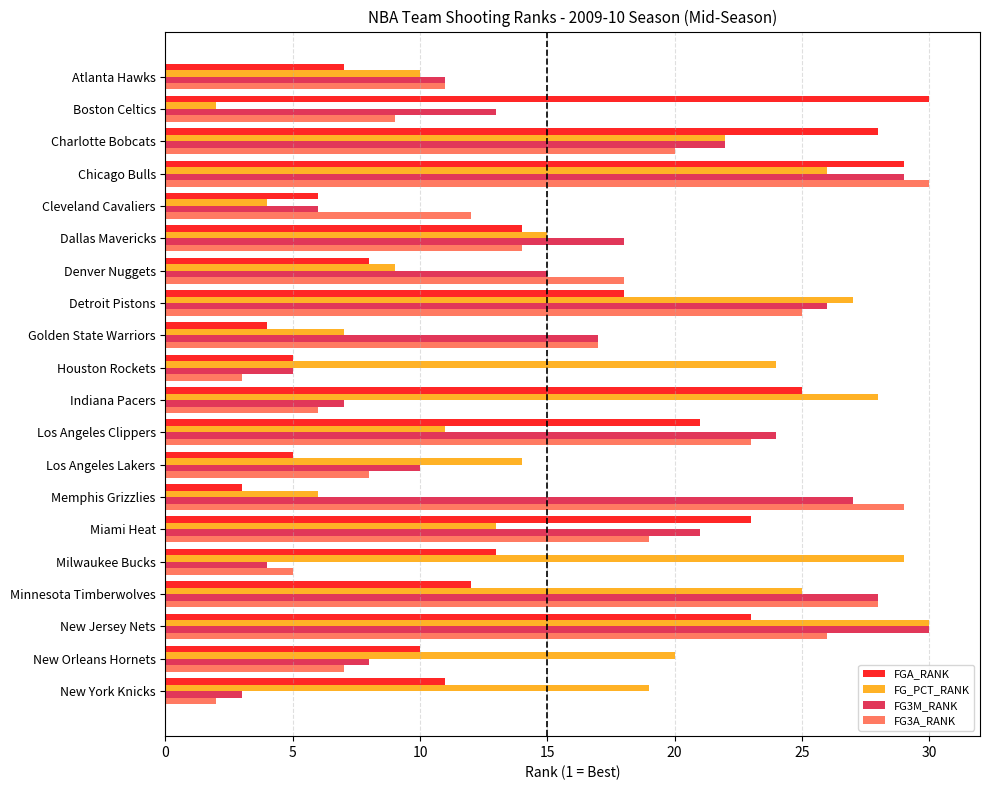

What is the sum of the FGA_RANK values at Denver Nuggets and Minnesota Timberwolves?

20